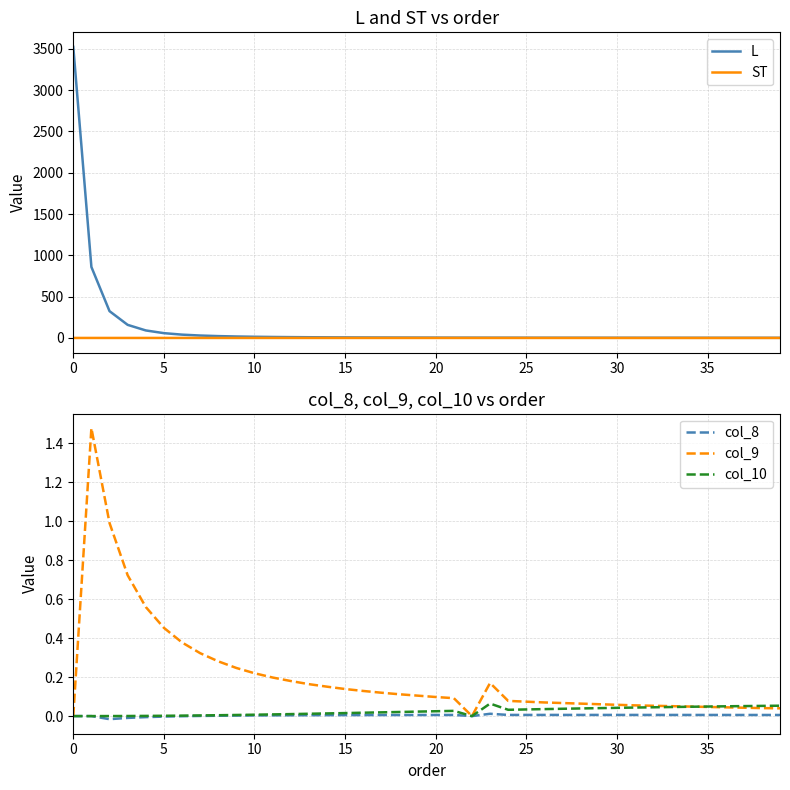

What is the sum of all col_9 values?

8.2